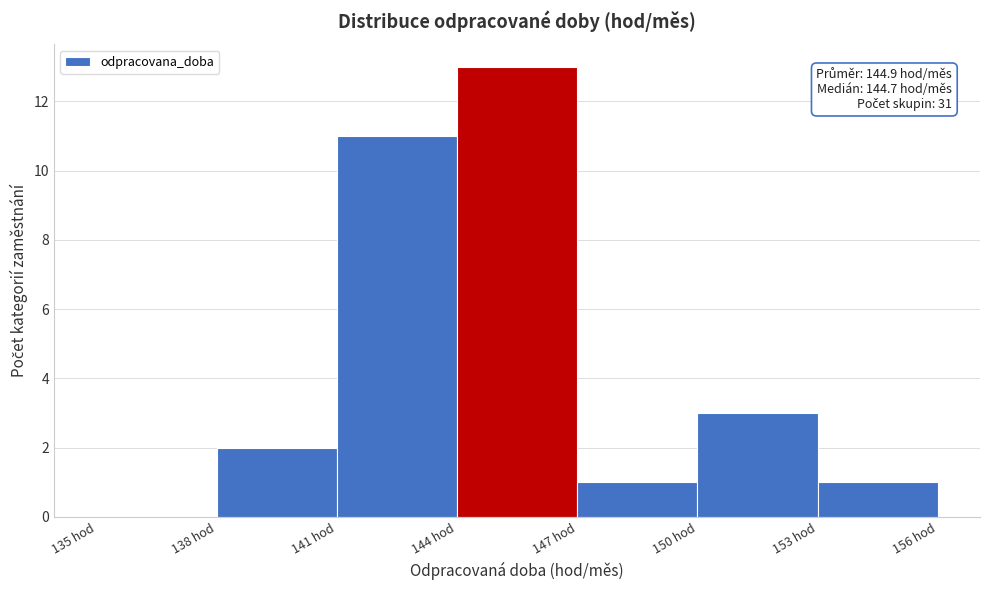

Over which range of the x-axis is the bar tallest?

144 to 147